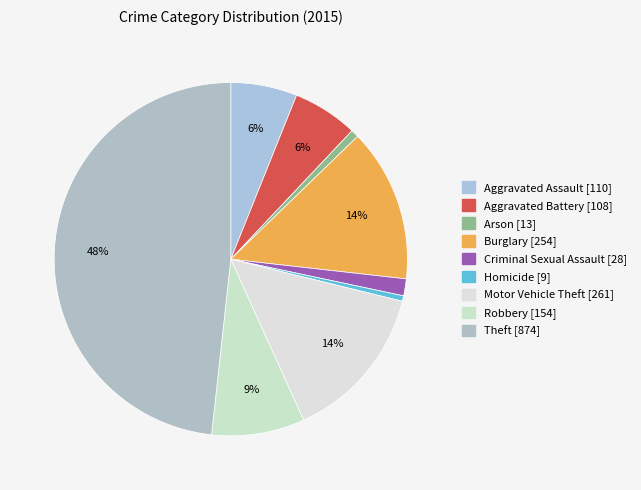

Is the sum of Homicide [9] and Robbery [154] greater than half?

No